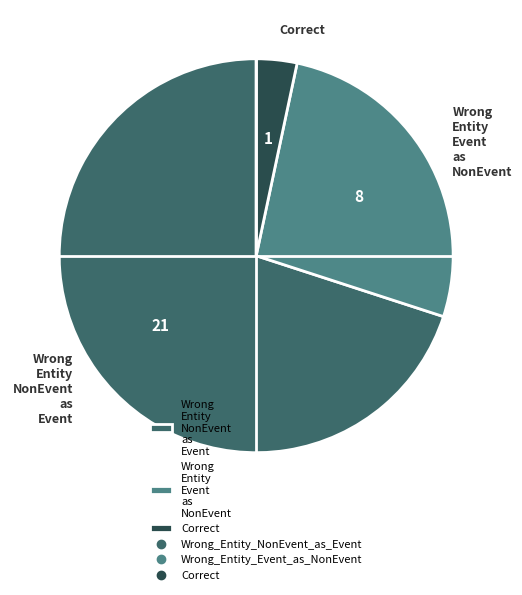

Rank the categories by value from lowest to highest.

Correct, Wrong Entity Event as NonEvent, Wrong Entity NonEvent as Event